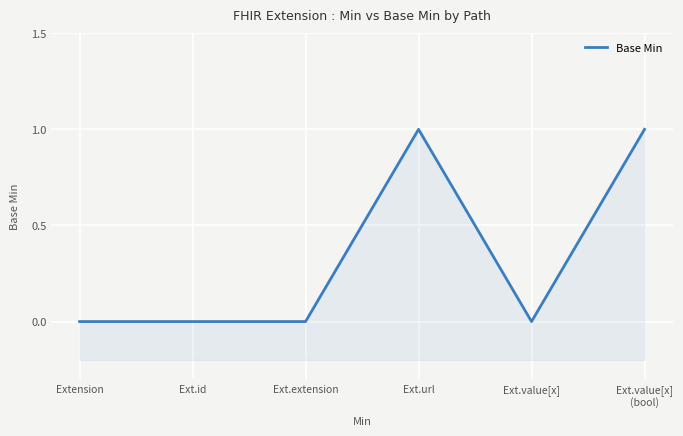

How many distinct data groups are displayed?

1